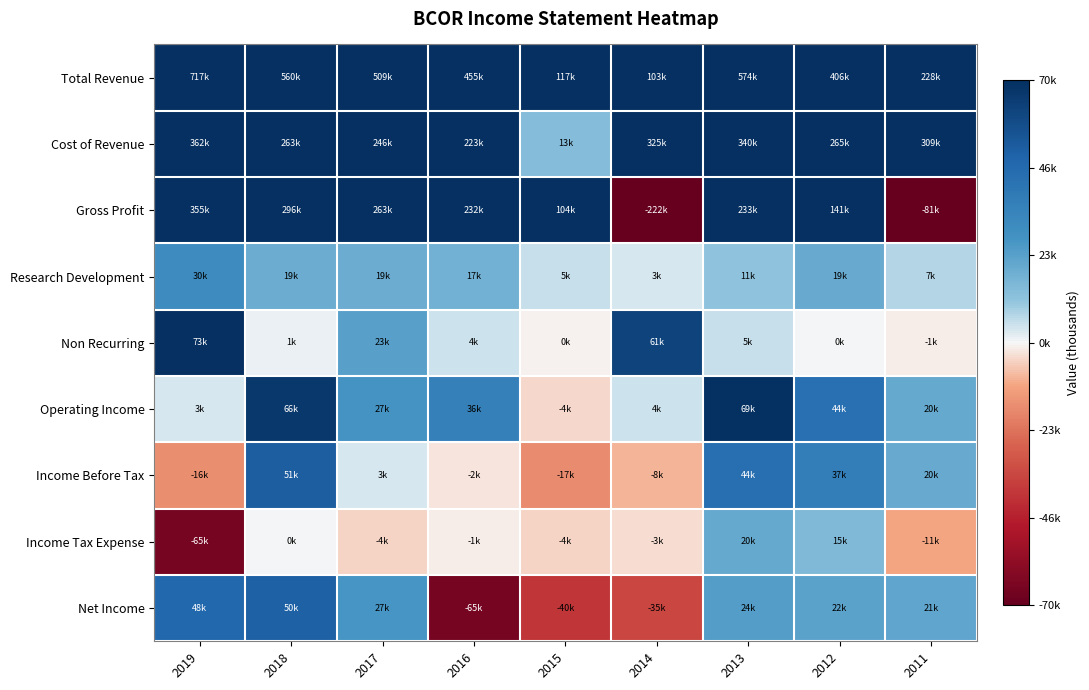

Which series changed the most between 2019 and 2012?

Total Revenue